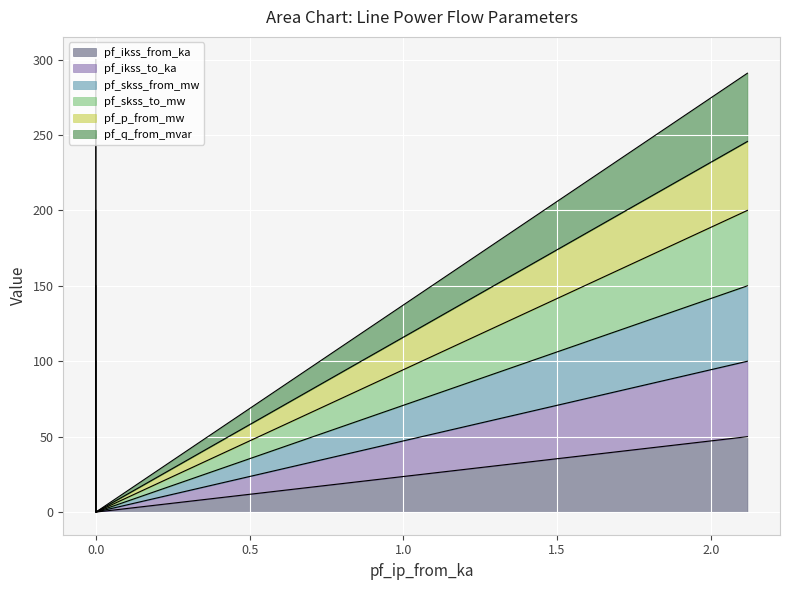

How many positive values does the pf_p_from_mw series have?

2